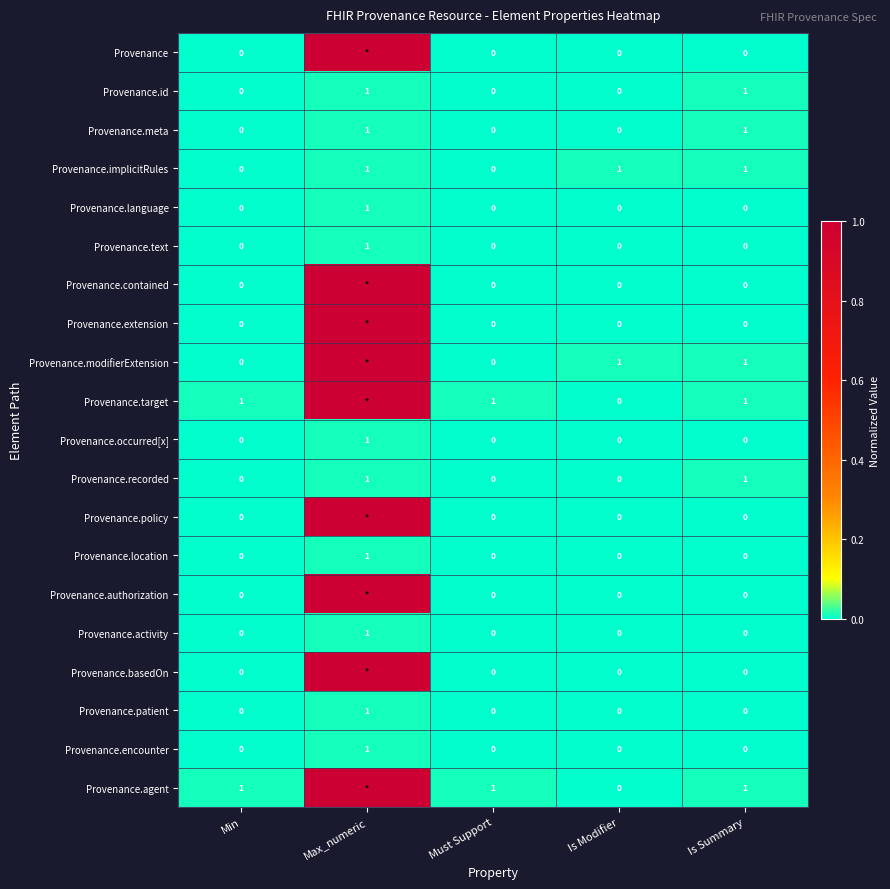

At how many categories does at least one series exceed 0?

5